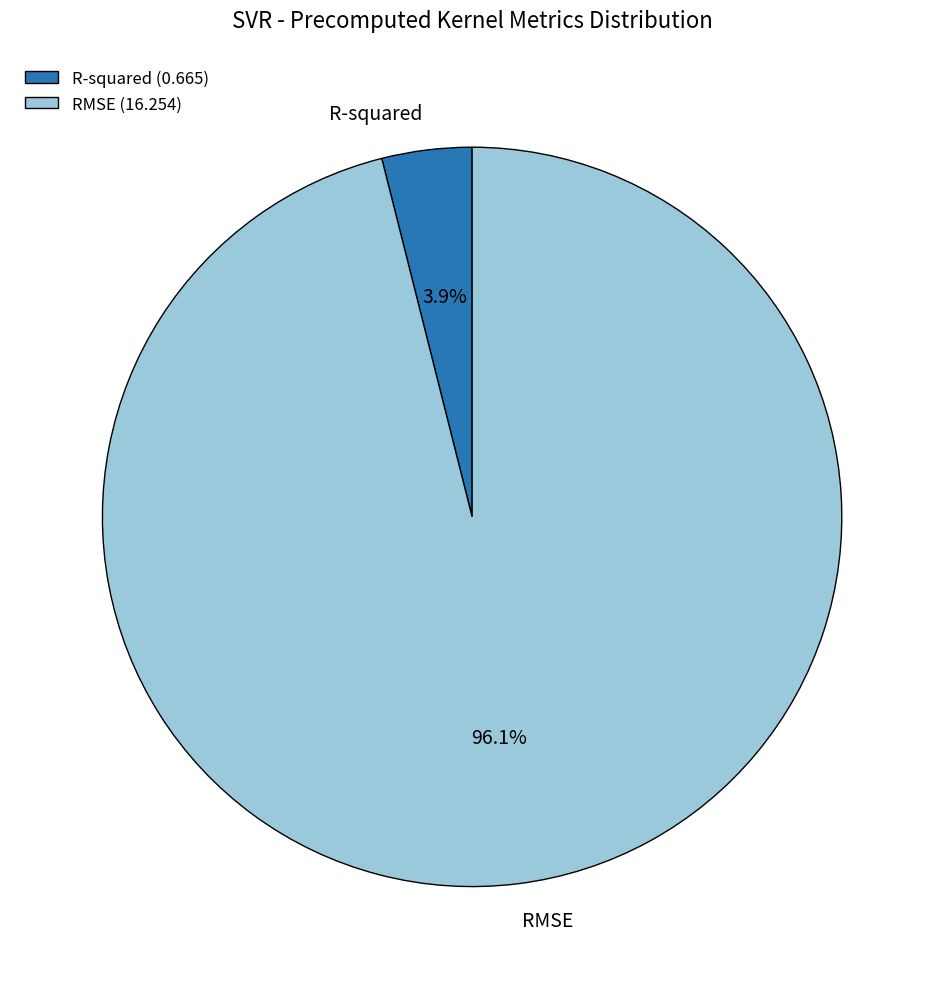

What is the largest slice in the pie chart?

RMSE